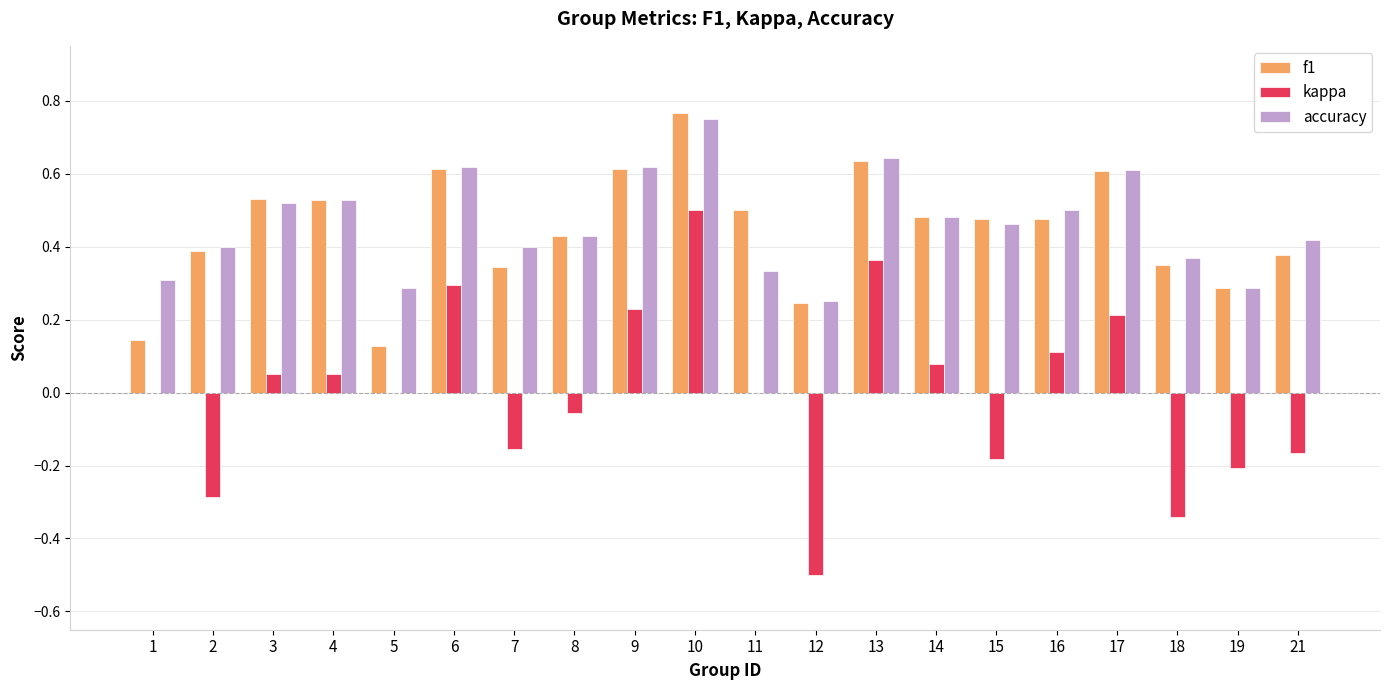

Does the chart contain stacked bars?

No